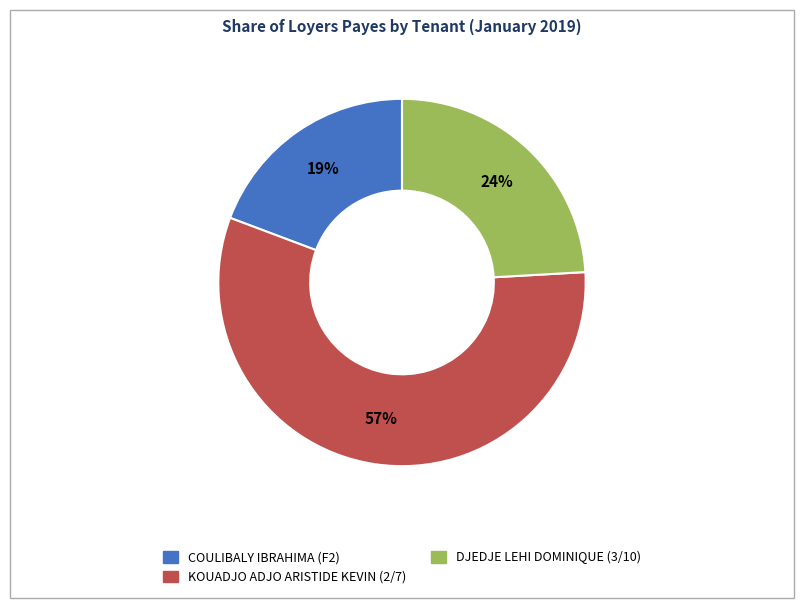

What percentage is the DJEDJE LEHI DOMINIQUE (3/10) slice, to the nearest percent?

24%